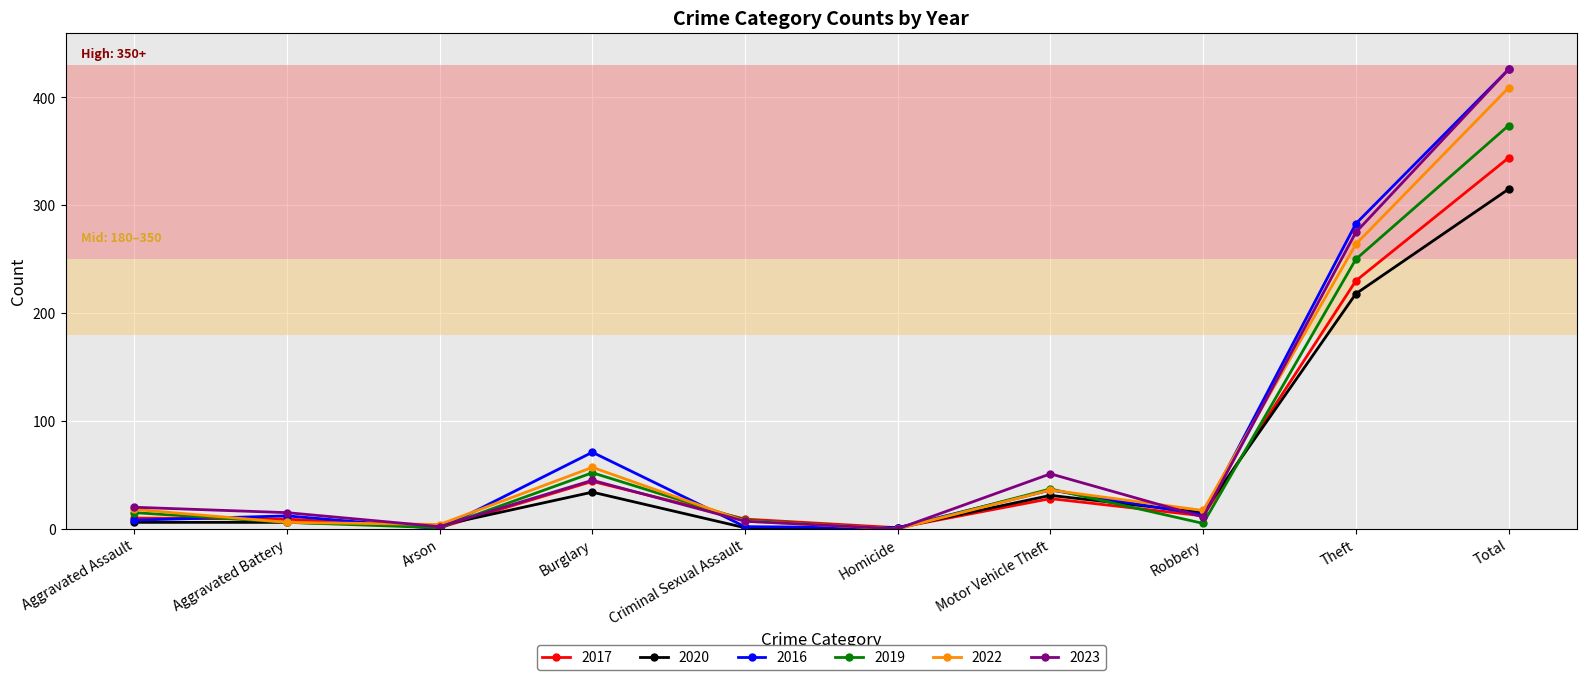

What is the label of the 9th point from the right?

Aggravated Battery